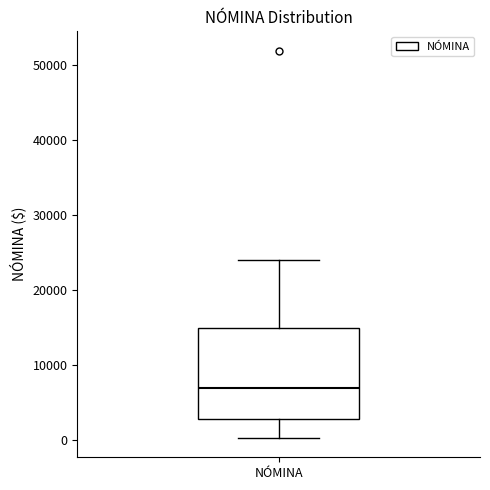

Read this box plot against the y-axis: the position of the median line, the range covered by the box, and the ends of both whiskers. The values are not printed on the chart, so give them approximately, as read against the axis.

median 7000, box 3000 to 15000, whiskers 0 to 24000